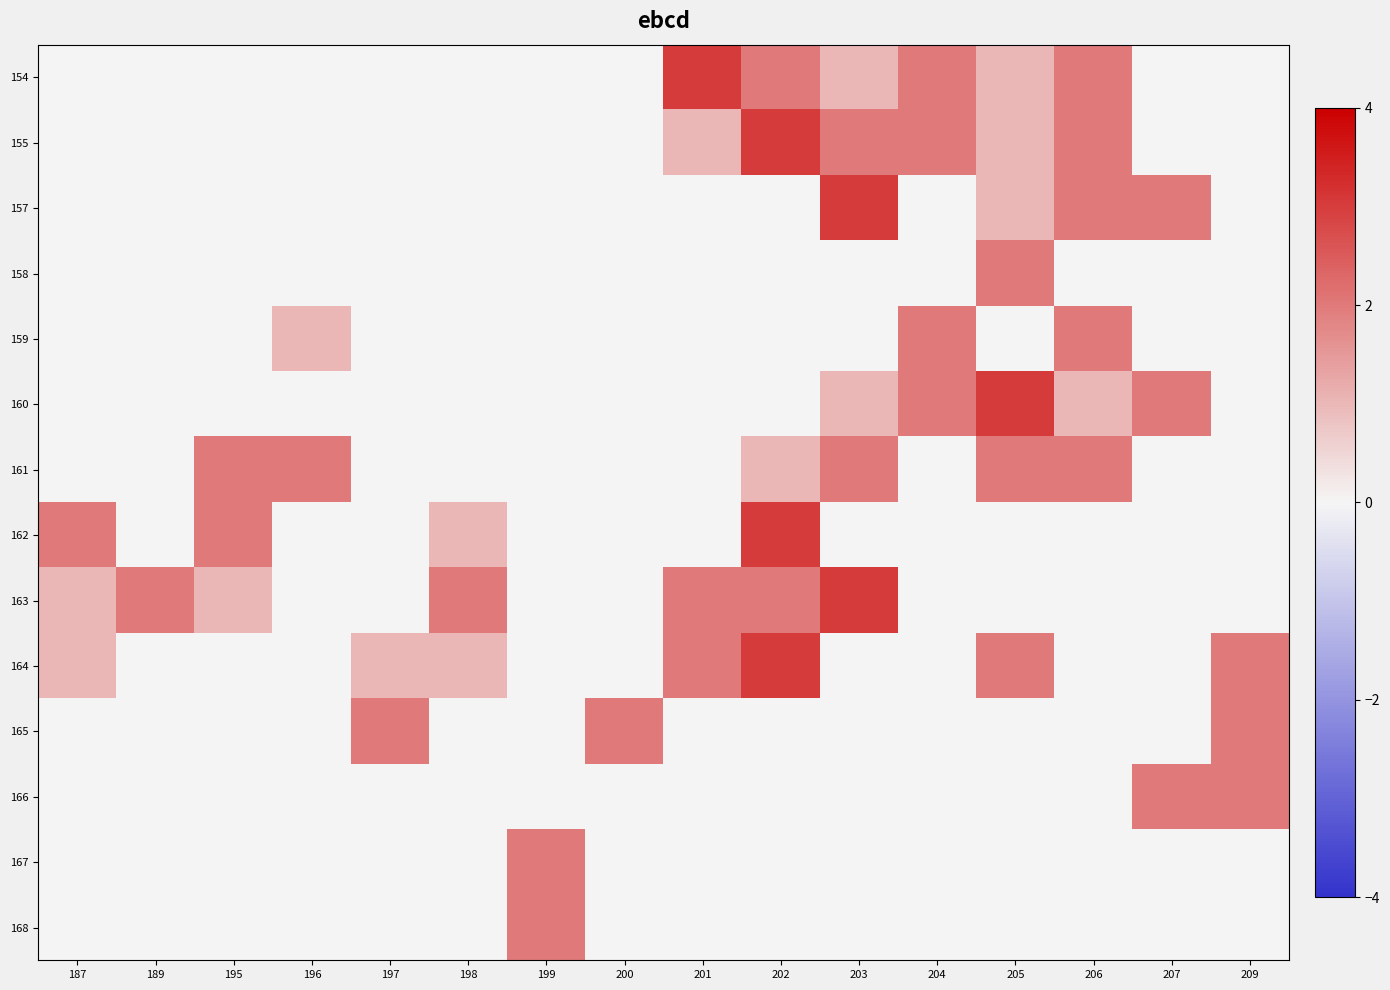

At which category is the sum across all series the highest?

202